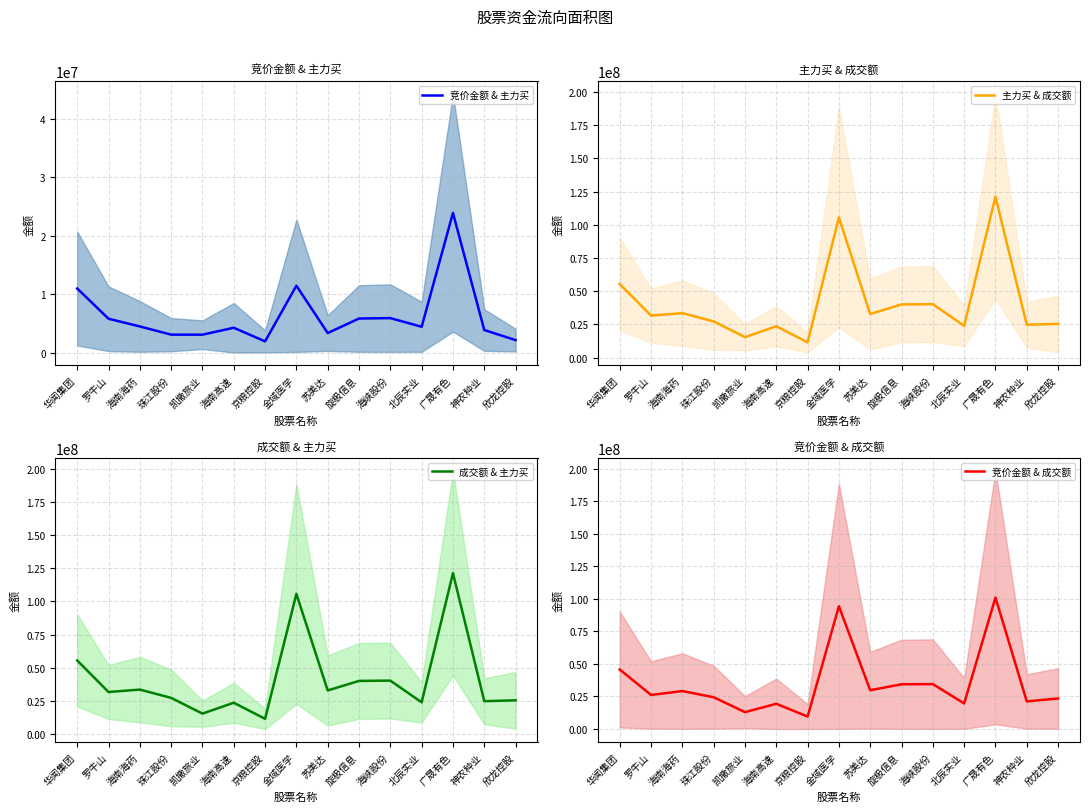

The 竞价金额 & 成交额 series shows 49098999.5 at 金域医学. True or false?

False